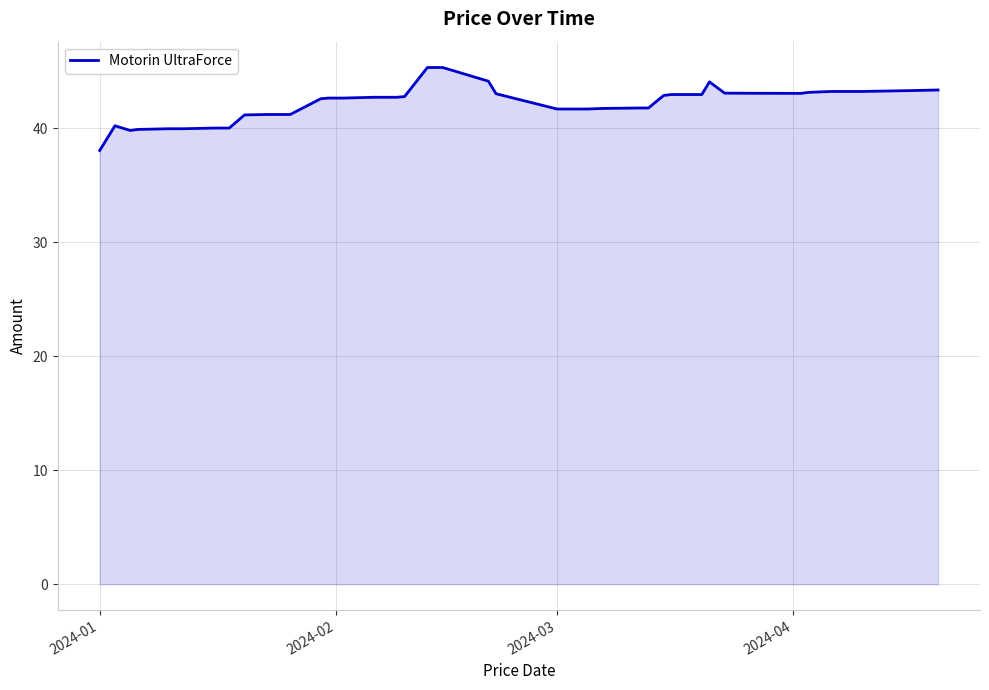

What is the difference between the maximum and minimum values?

7.3